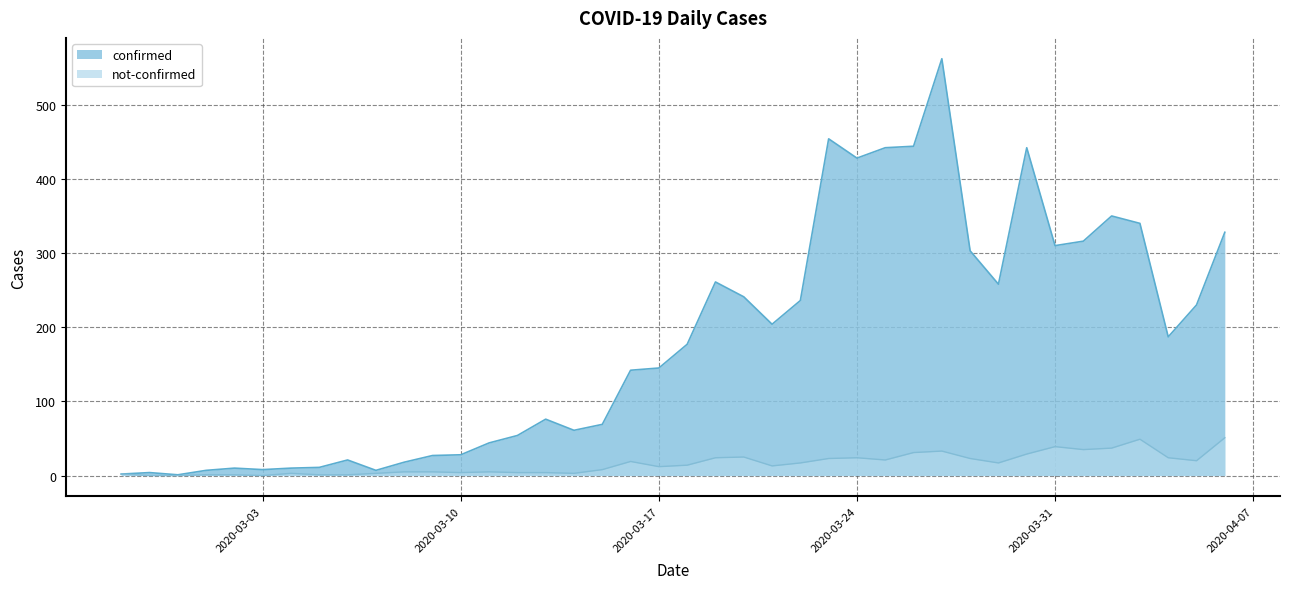

Reading left to right, list all the values displayed in this chart.

confirmed: 2020-02-27=2	2020-02-28=4	2020-02-29=1	2020-03-01=7	2020-03-02=10	2020-03-03=8	2020-03-04=10	2020-03-05=11	2020-03-06=21	2020-03-07=7	2020-03-08=18	2020-03-09=27	2020-03-10=28	2020-03-11=44	2020-03-12=54	2020-03-13=76	2020-03-14=61	2020-03-15=69	2020-03-16=142	2020-03-17=145	2020-03-18=177	2020-03-19=261	2020-03-20=241	2020-03-21=204	2020-03-22=236	2020-03-23=454	2020-03-24=428	2020-03-25=442	2020-03-26=444	2020-03-27=562	2020-03-28=303	2020-03-29=258	2020-03-30=442	2020-03-31=310	2020-04-01=316	2020-04-02=350	2020-04-03=340	2020-04-04=187	2020-04-05=230	2020-04-06=328
not-confirmed: 2020-02-27=2	2020-02-28=0	2020-02-29=0	2020-03-01=1	2020-03-02=1	2020-03-03=0	2020-03-04=3	2020-03-05=1	2020-03-06=1	2020-03-07=3	2020-03-08=5	2020-03-09=5	2020-03-10=4	2020-03-11=5	2020-03-12=4	2020-03-13=4	2020-03-14=3	2020-03-15=8	2020-03-16=19	2020-03-17=12	2020-03-18=14	2020-03-19=24	2020-03-20=25	2020-03-21=13	2020-03-22=17	2020-03-23=23	2020-03-24=24	2020-03-25=21	2020-03-26=31	2020-03-27=33	2020-03-28=23	2020-03-29=17	2020-03-30=29	2020-03-31=39	2020-04-01=35	2020-04-02=37	2020-04-03=49	2020-04-04=24	2020-04-05=20	2020-04-06=51